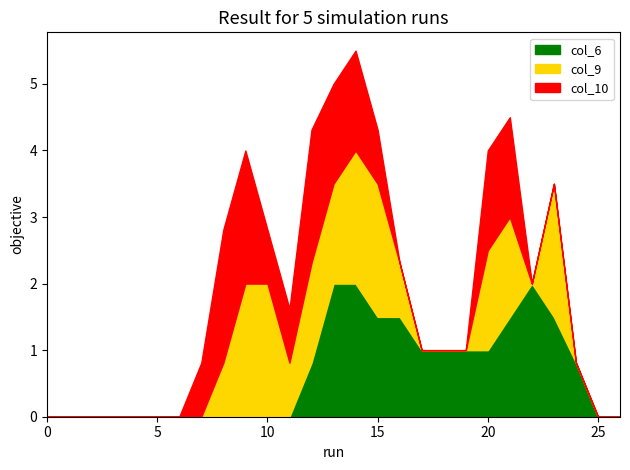

Count the number of data series in this chart.

6